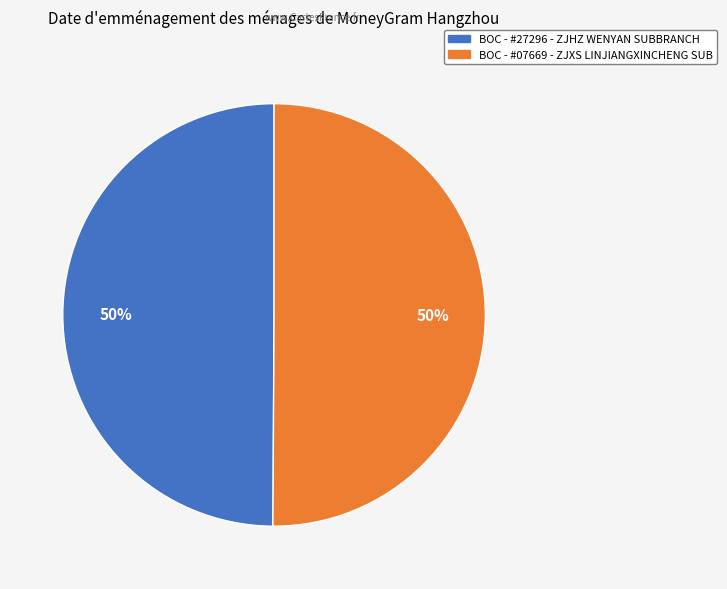

What is the ratio of the value at BOC - #07669 - ZJXS LINJIANGXINCHENG SUB to the value at BOC - #27296 - ZJHZ WENYAN SUBBRANCH?

1.0